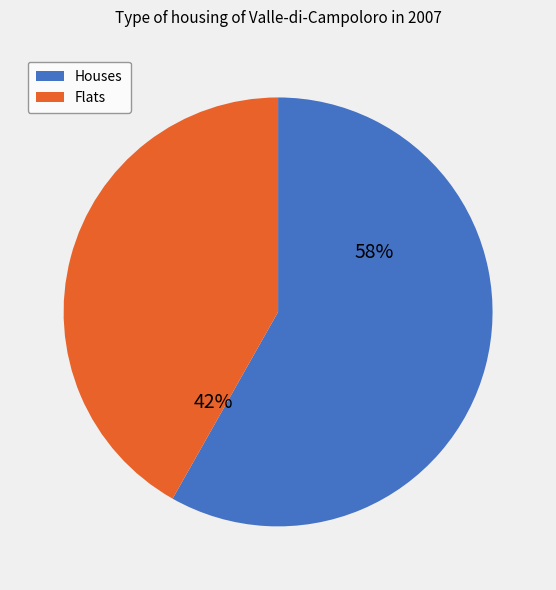

Which has a higher value, Houses or Flats?

Houses